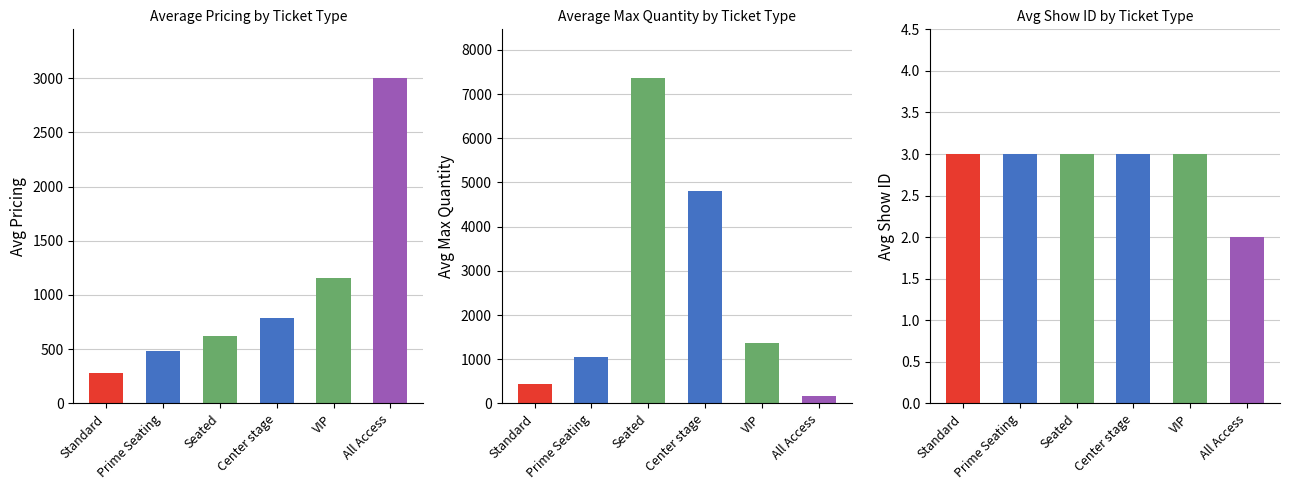

What is the sum of all All Access values?

3159